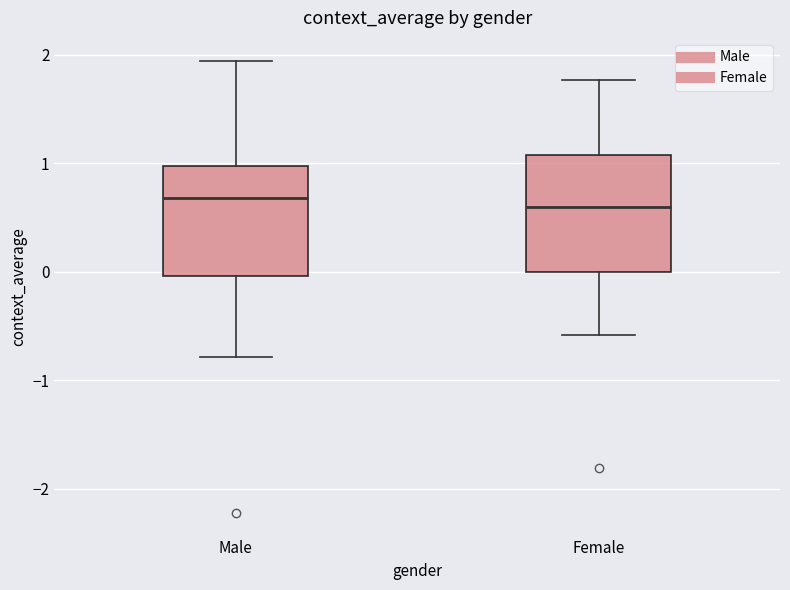

Reading left to right, read every box against the y-axis: the position of its median line, the range the box covers, and the ends of its whiskers. The values are not printed on the chart, so give them approximately, as read against the axis.

Male: median 0.7, box 0.0 to 1.0, whiskers -0.8 to 1.9
Female: median 0.6, box 0.0 to 1.1, whiskers -0.6 to 1.8